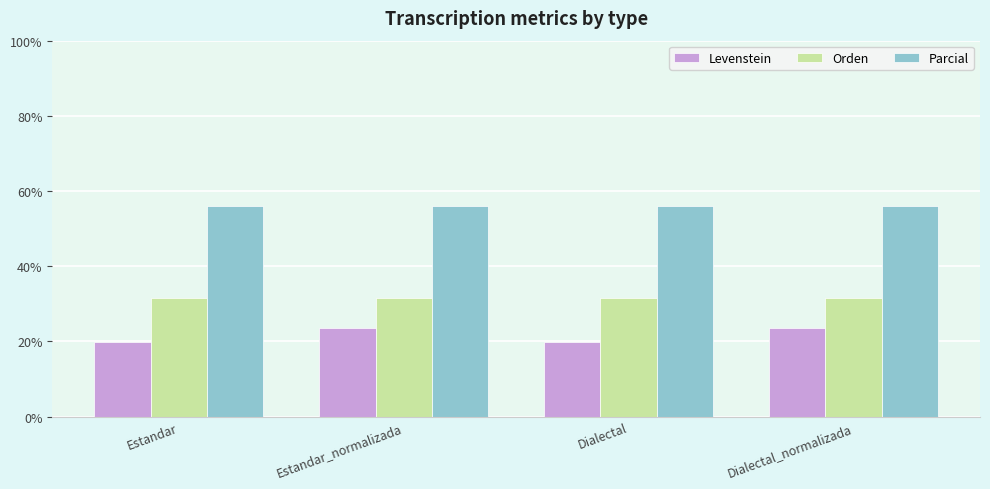

Which series has the largest total across all categories?

Parcial